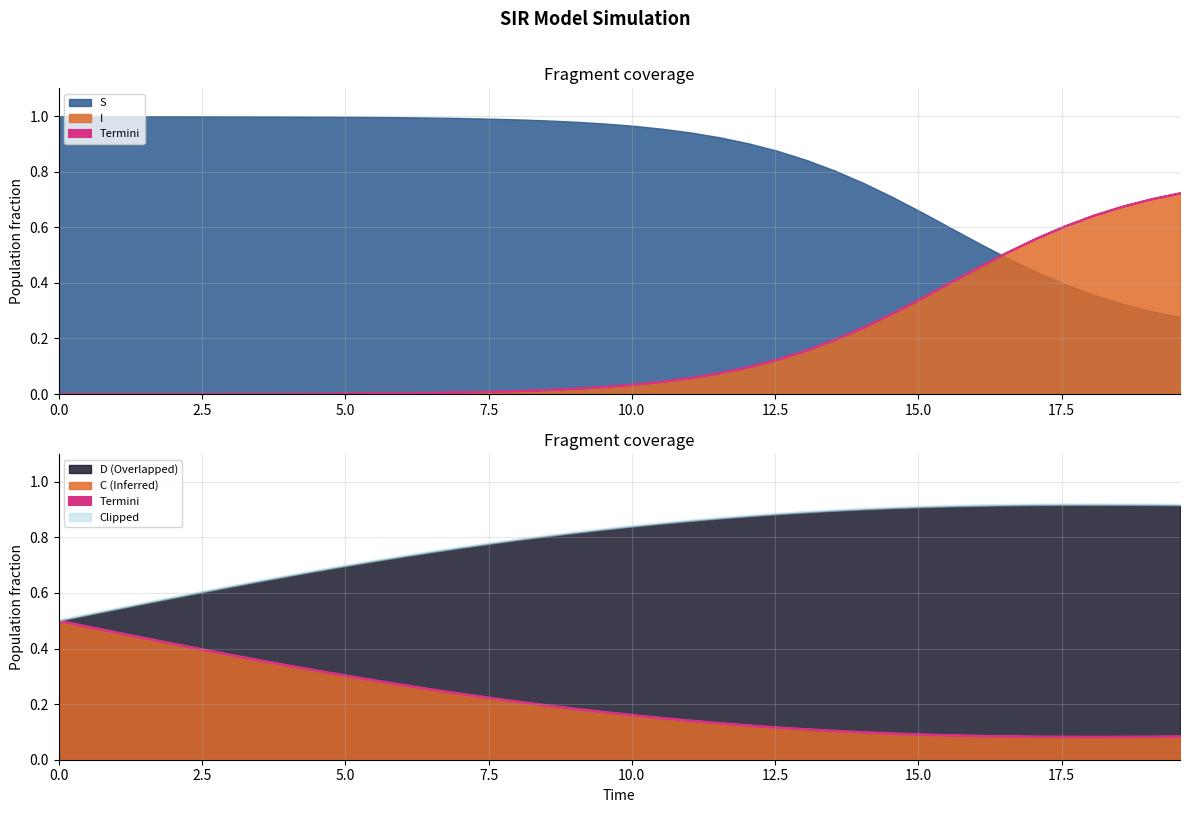

What position from the left is 14.548494983277592?

30